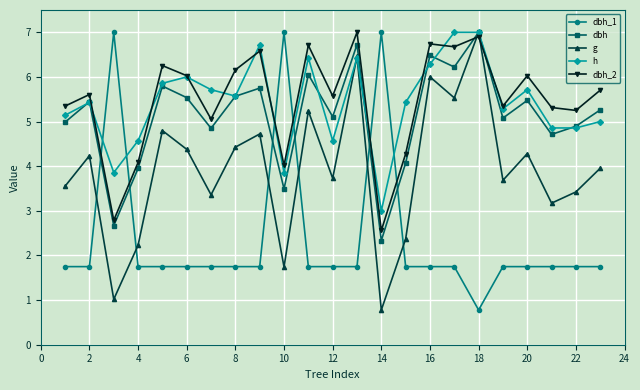

What is the difference between the maximum and minimum values in the dbh_2 series?

4.4